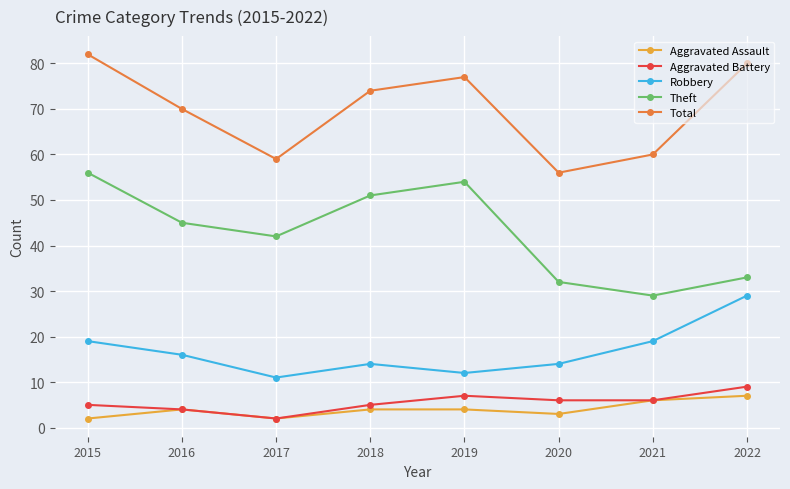

The value of Theft at 2017 is 42. True or false?

True